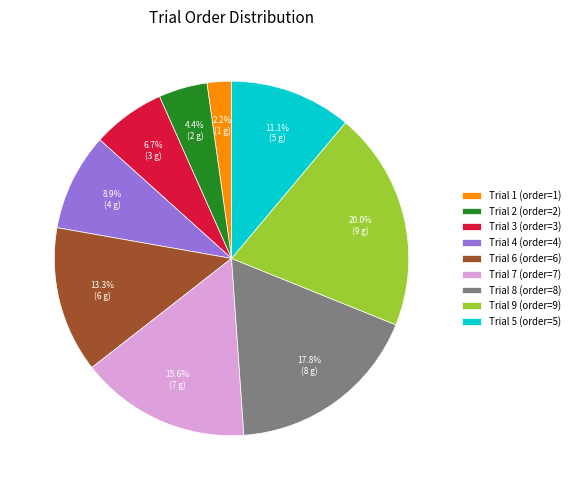

What is the smallest slice in the pie chart?

Trial 1 (order=1)